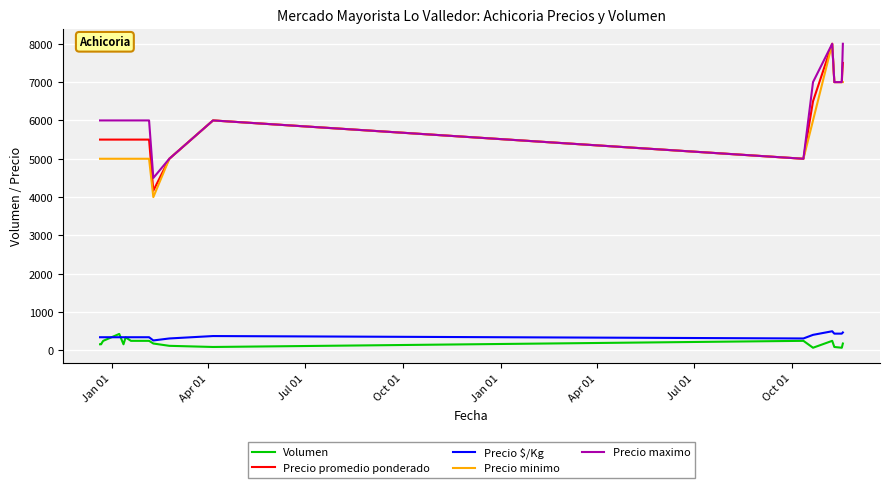

How many categories are shown in the chart?

20